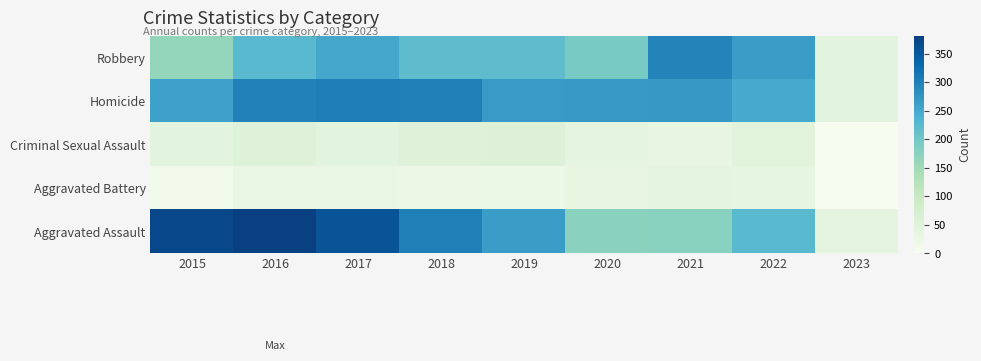

How many categories are shown in the chart?

9